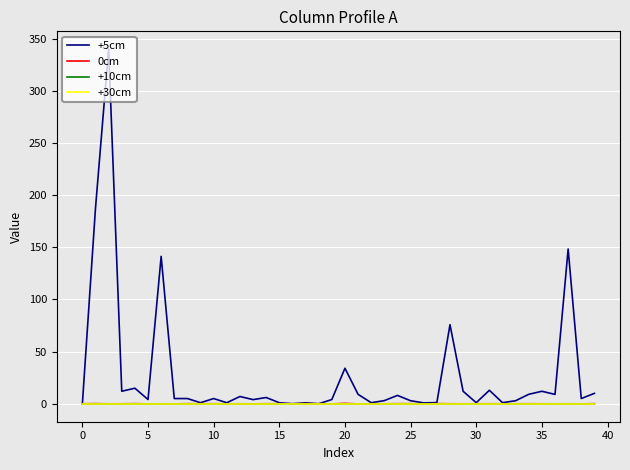

At which label does +10cm reach its peak?

−5